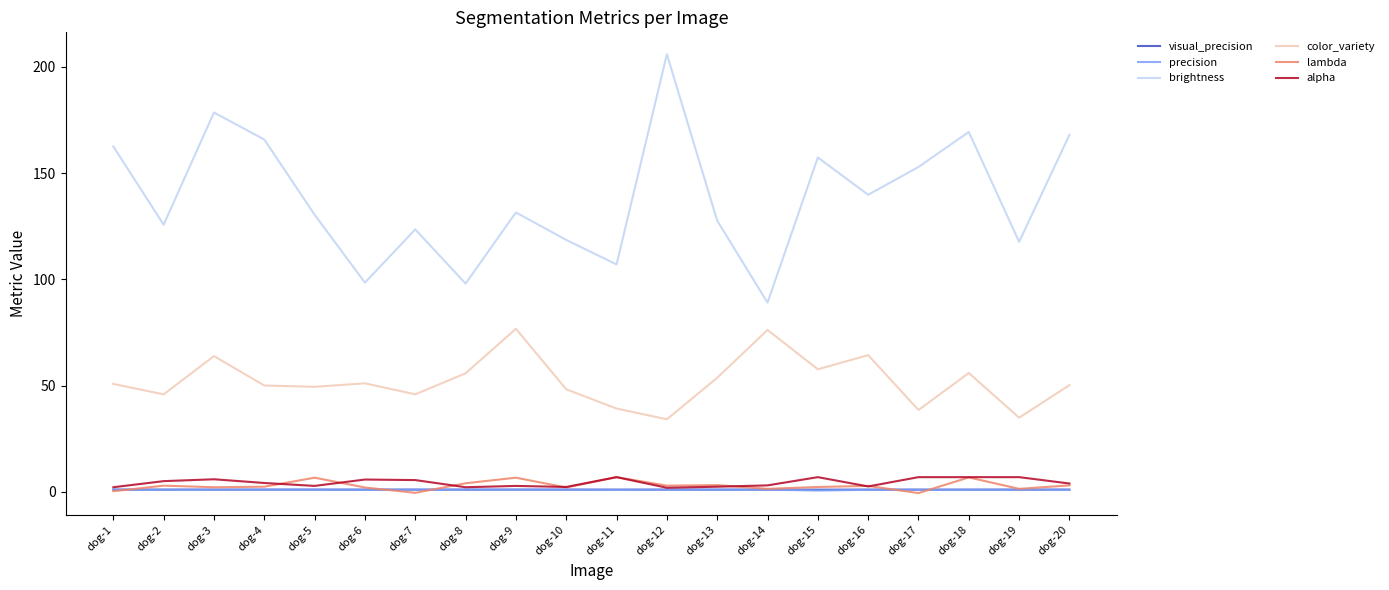

Between dog-11 and dog-17, which series saw the biggest shift?

brightness